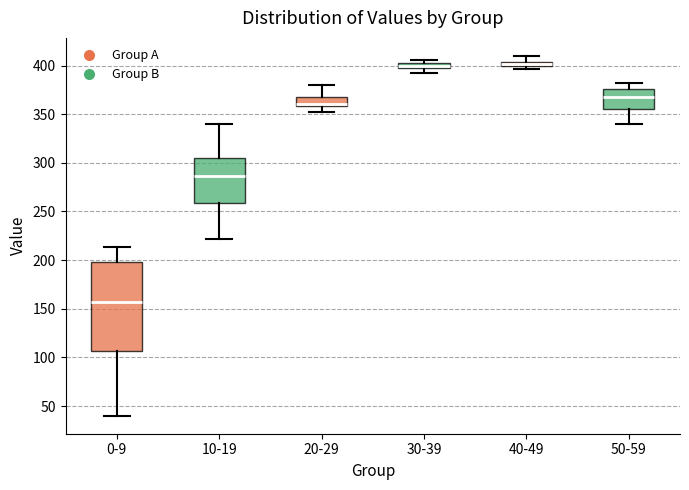

Which box is the tallest, from its lower edge to its upper edge?

0-9